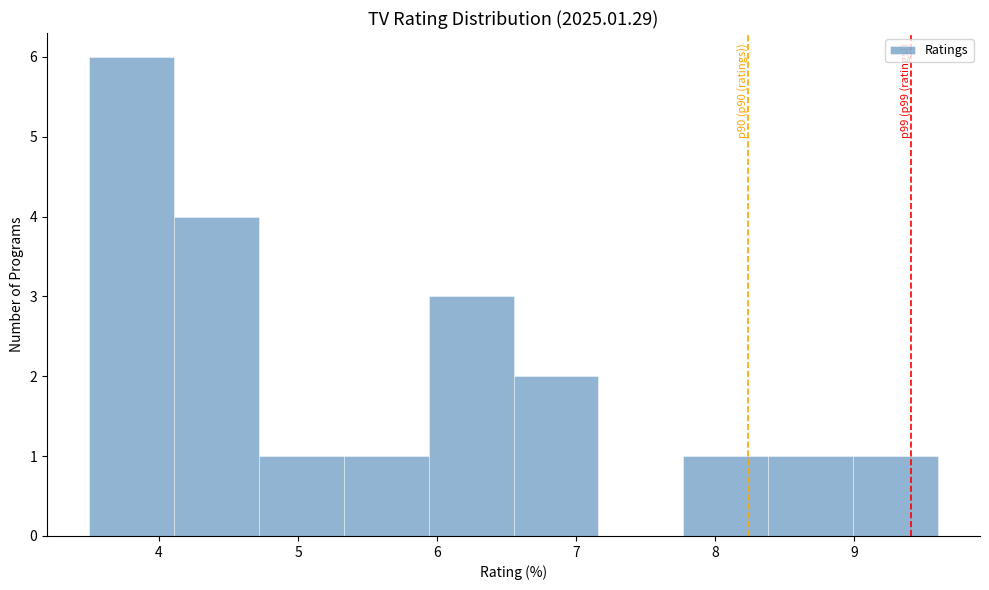

Over which range of the x-axis is the bar tallest?

3.50 to 4.11